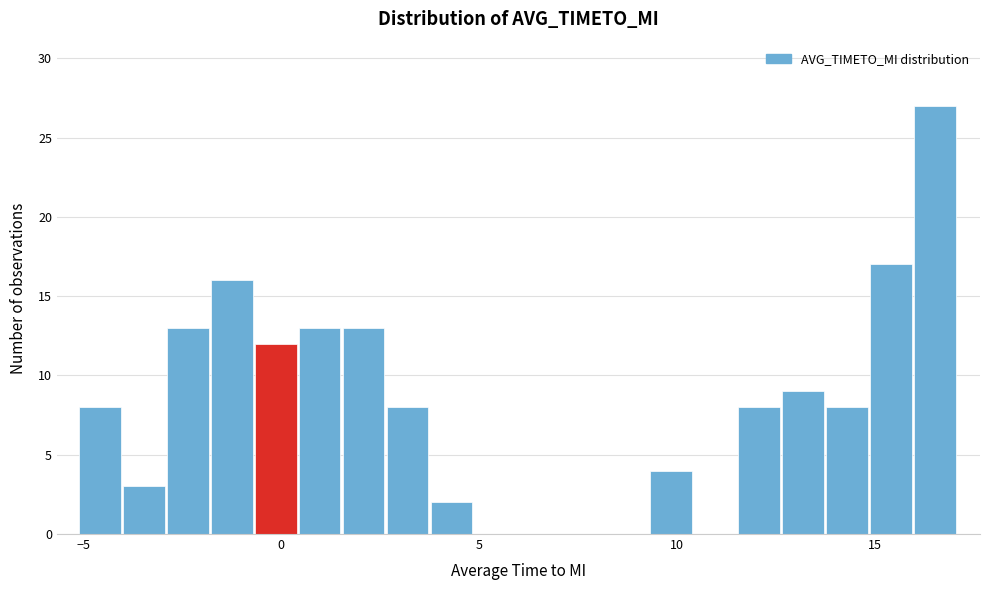

Read against the x-axis, roughly where is the centre of the tallest bar?

16.5